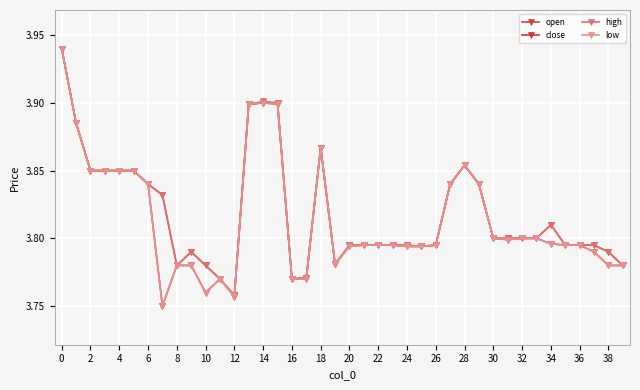

How many distinct data groups are displayed?

4